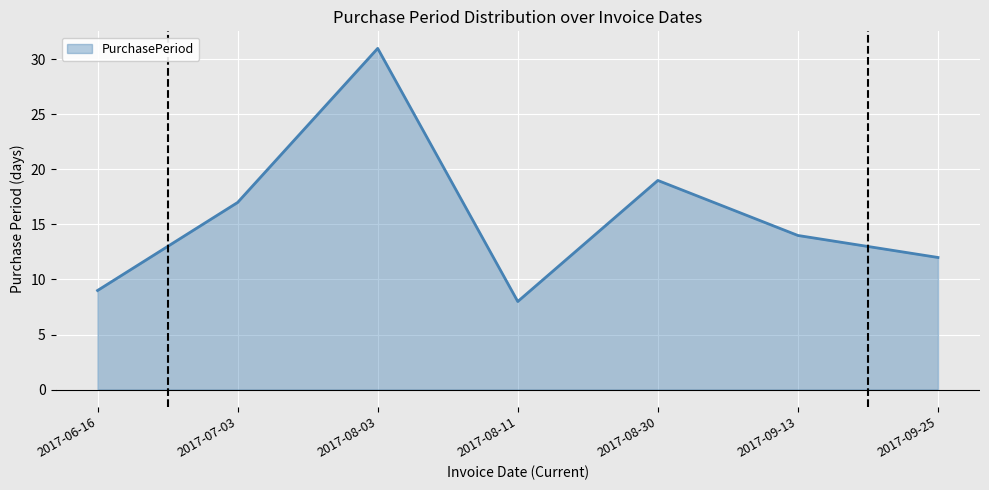

Does the chart have visible grid lines?

Yes